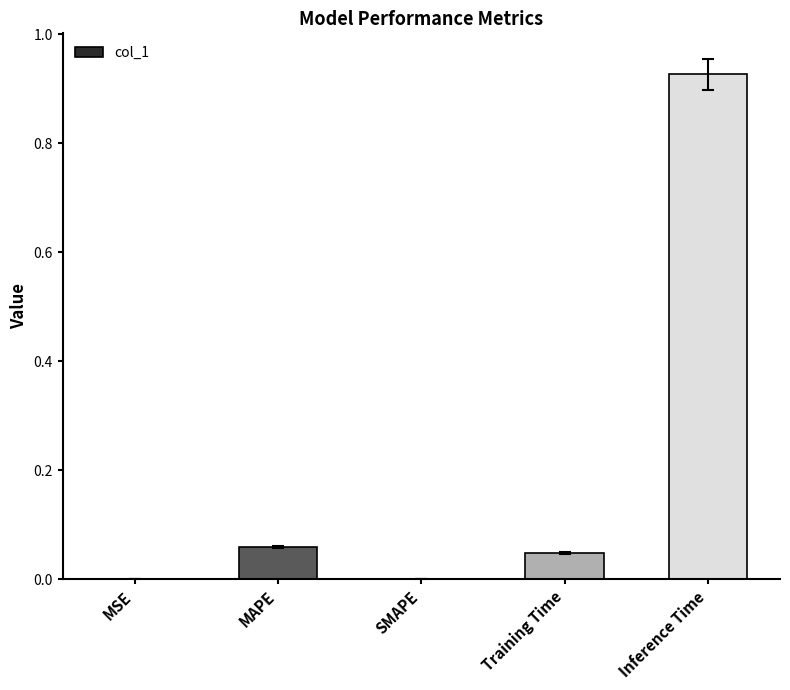

Which category has the highest value across all series?

Inference Time